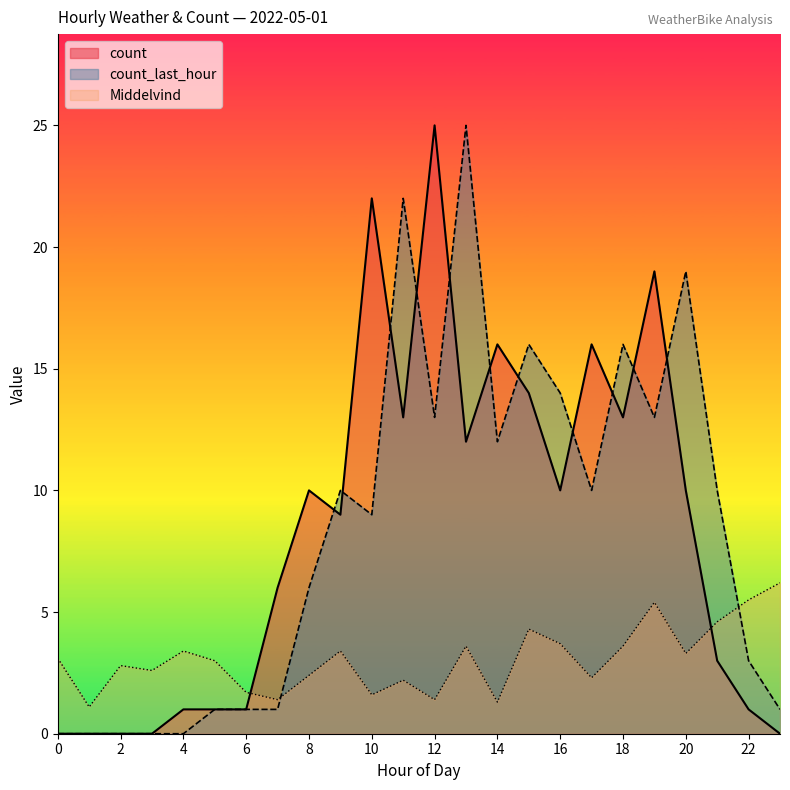

How many values in the count series exceed 10?

9